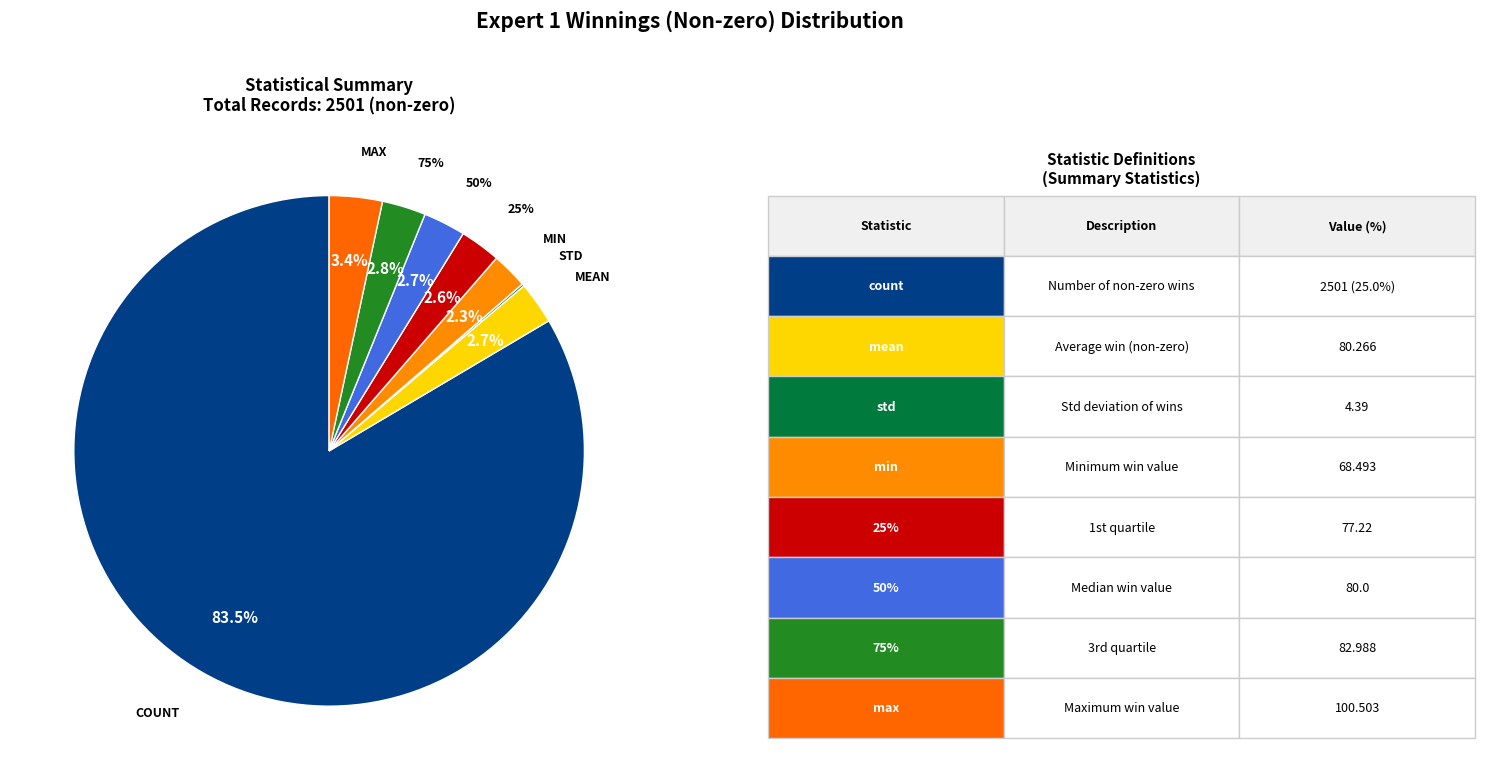

The mean slice represents 3% of the pie. True or false?

True